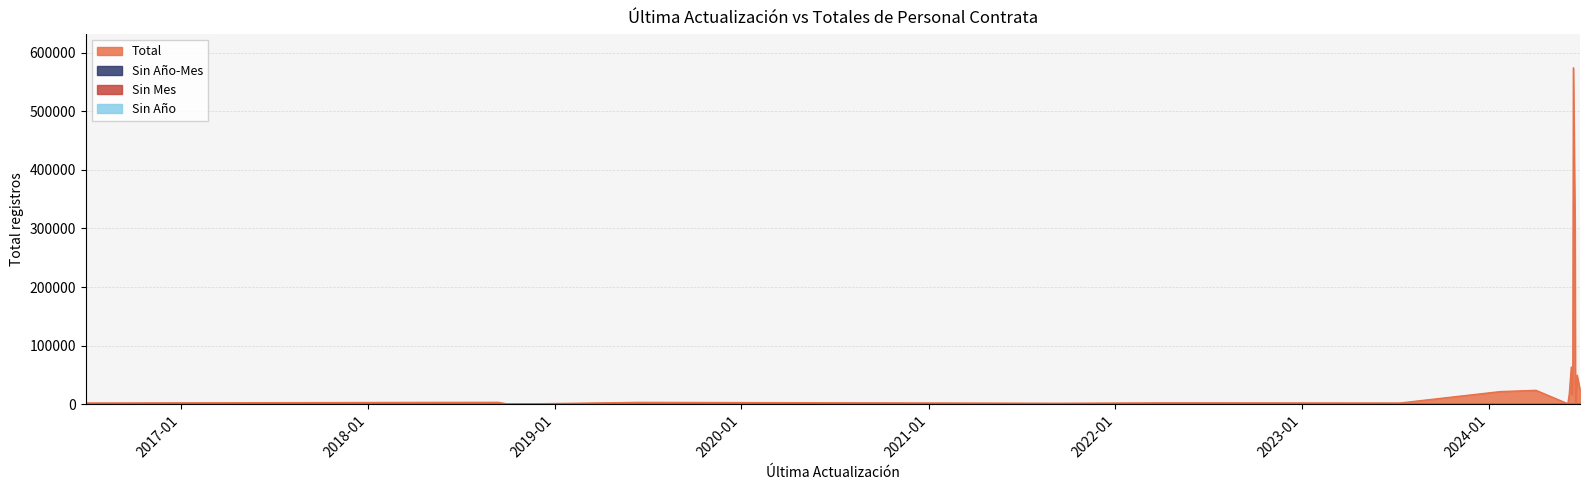

Which series changed the most between 2024-01-23 and 2024-06-21?

Total